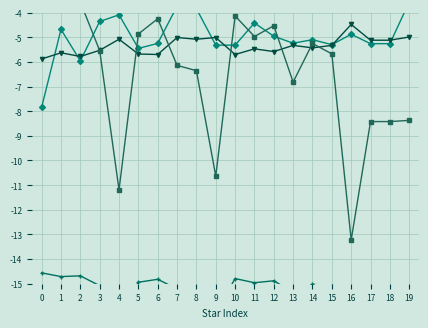

At which category does log(Radius) reach its first local peak?

1